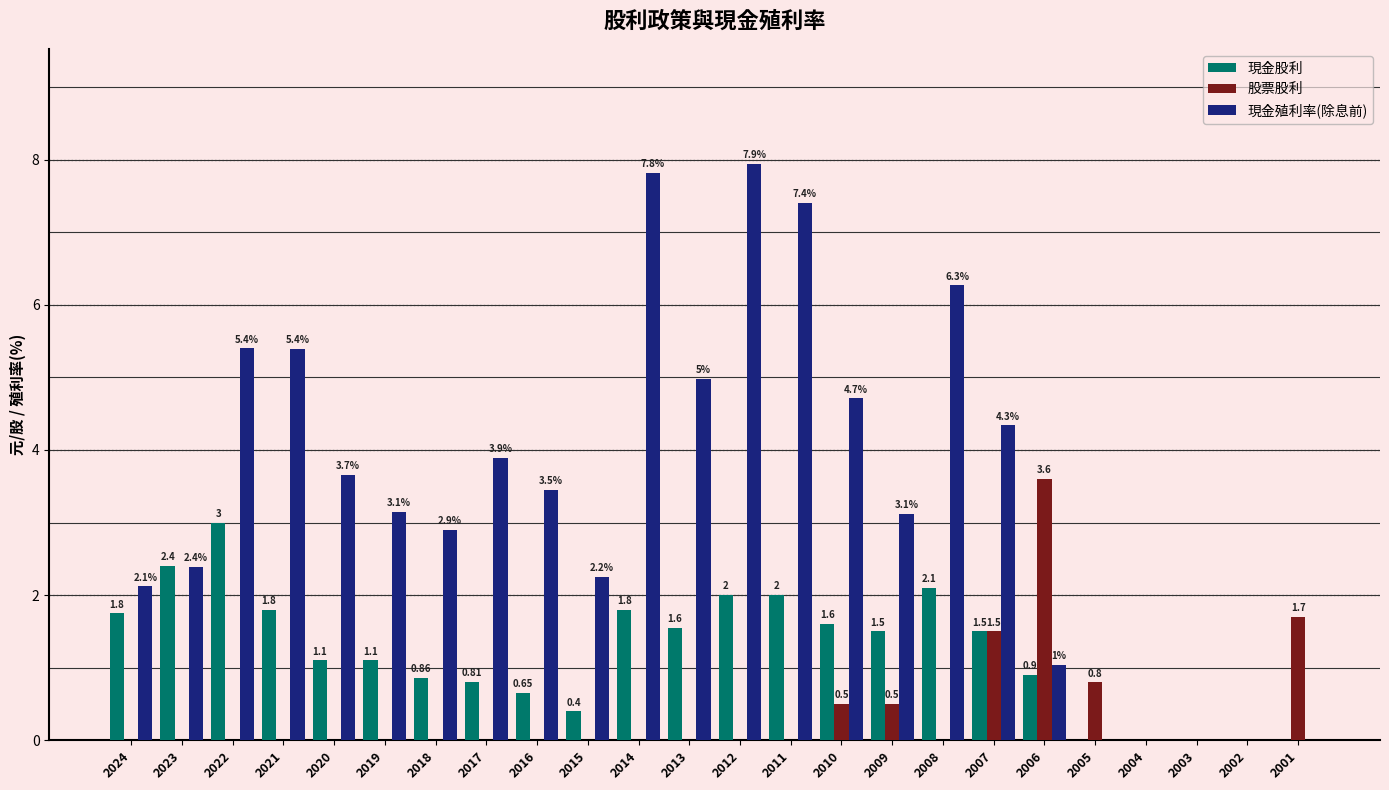

Read the 股票股利 value at 2006.

3.6